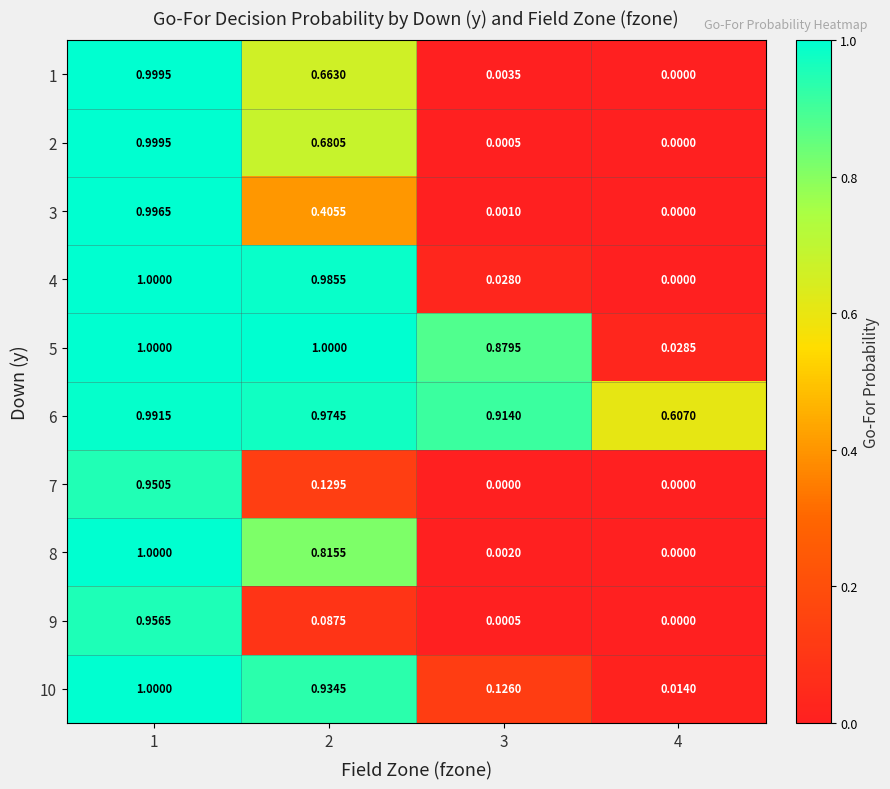

Which category has the highest value across all series?

1